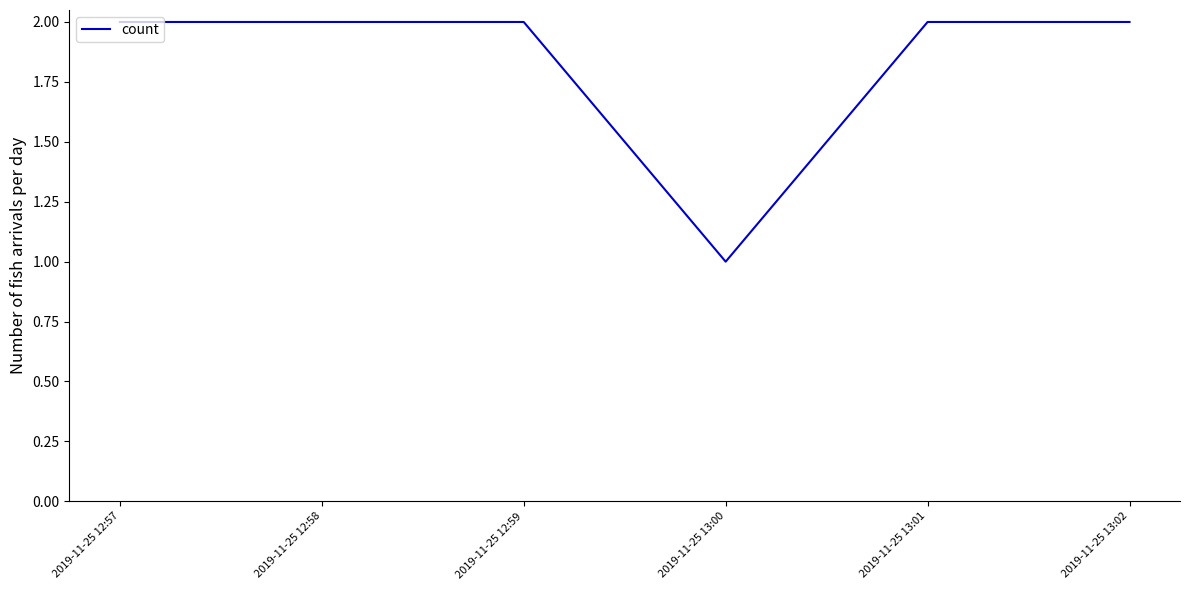

The value at 2019-11-25 12:57 is 2. True or false?

True